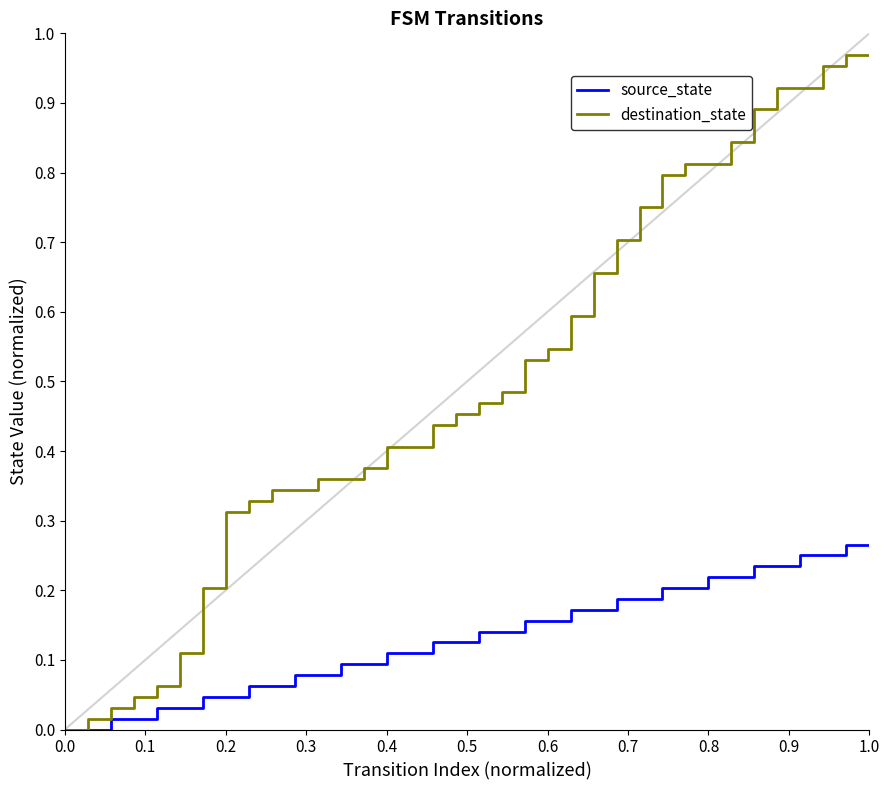

Which series has the largest total across all categories?

destination_state